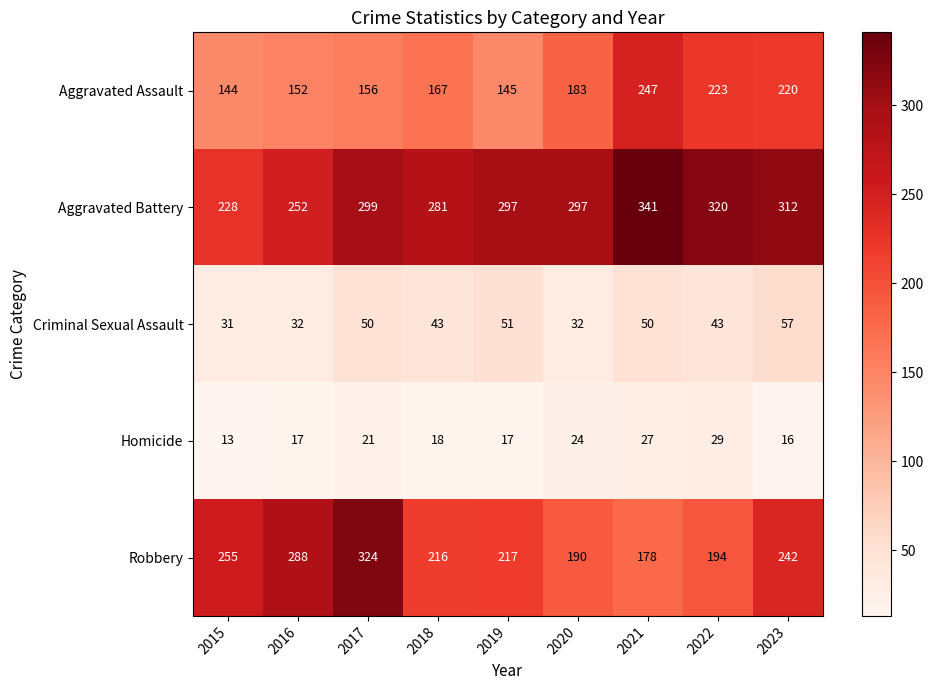

What is the difference between the highest and lowest values at 2023?

296